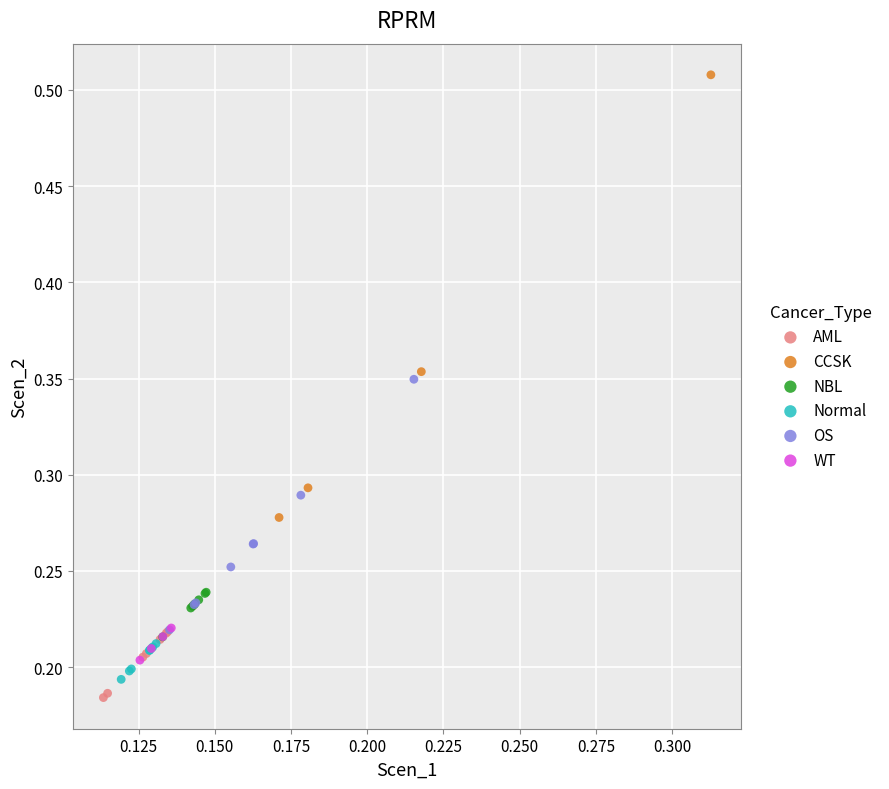

Which series reaches the maximum Y coordinate?

CCSK